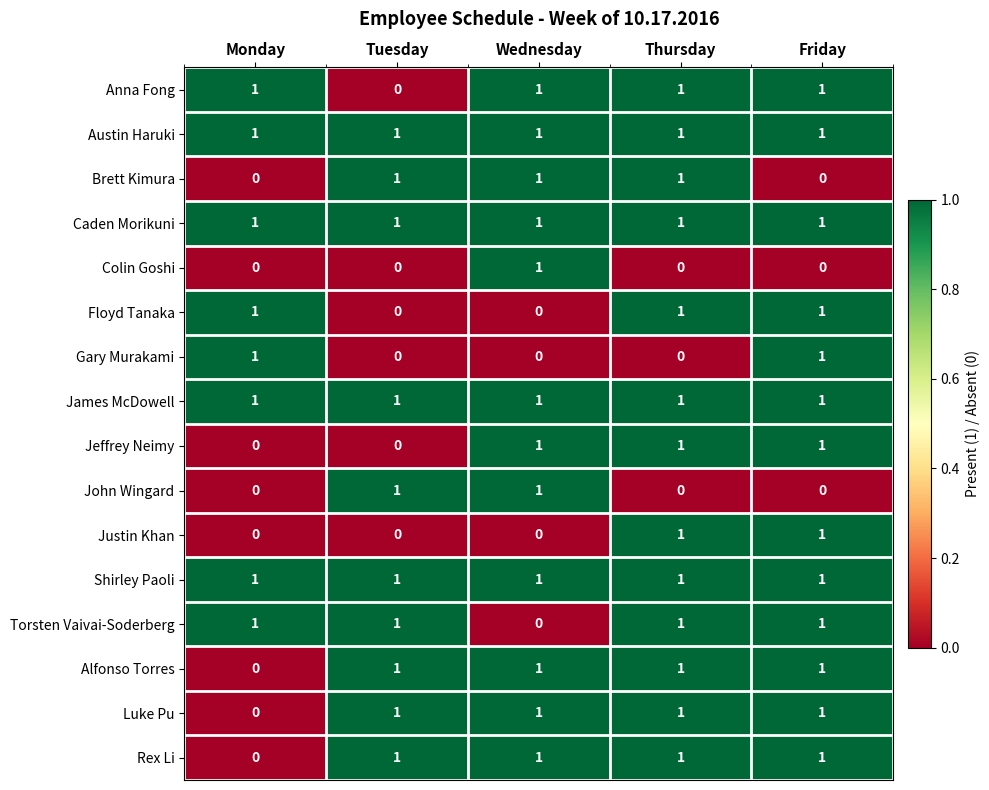

At which label is Alfonso Torres closest to 0?

Monday